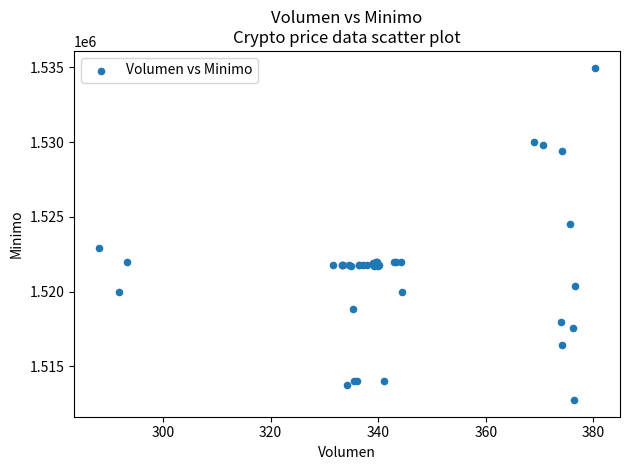

What Y value in the scatter plot is closest to 1523862?

1524513